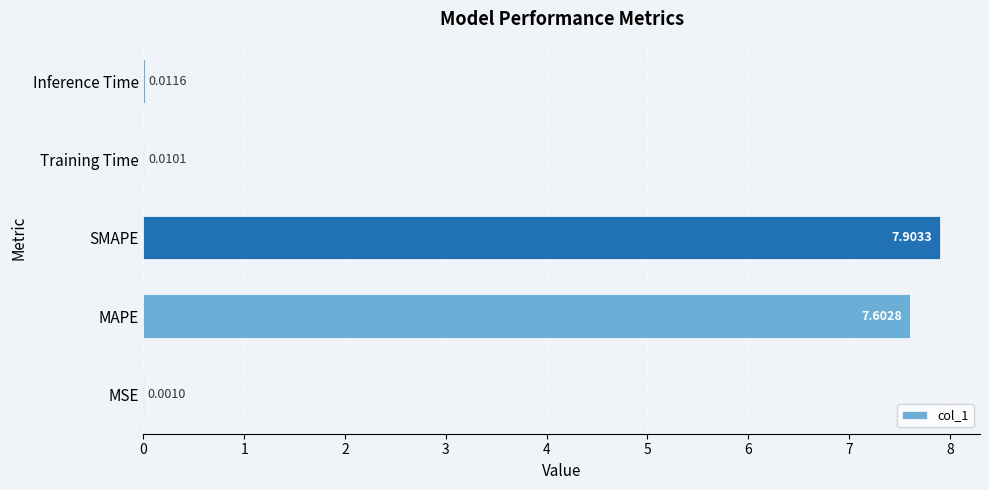

Where is the data nearest to the value 3?

Inference Time